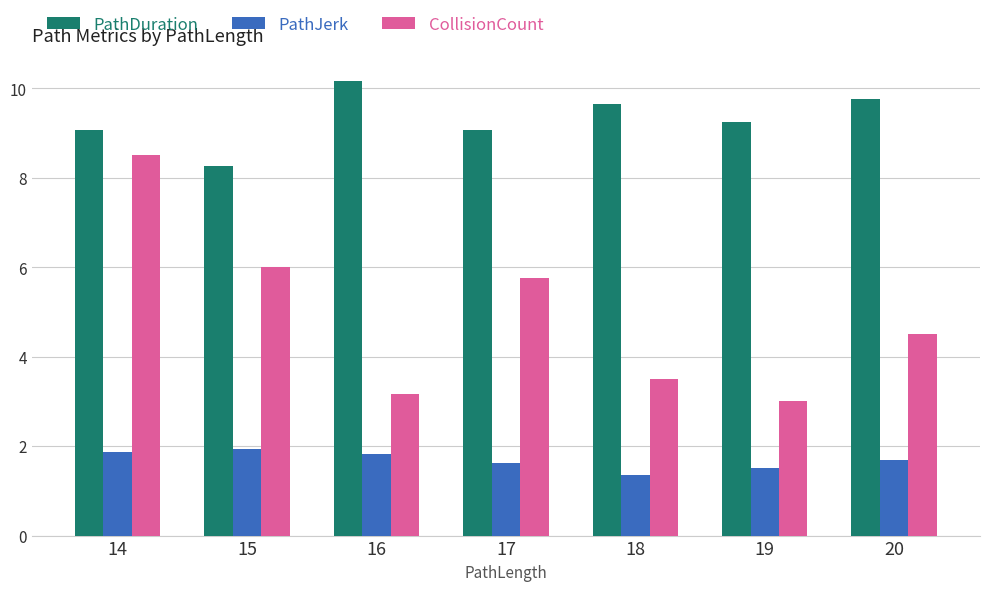

Which series changed the most between 14 and 16?

CollisionCount